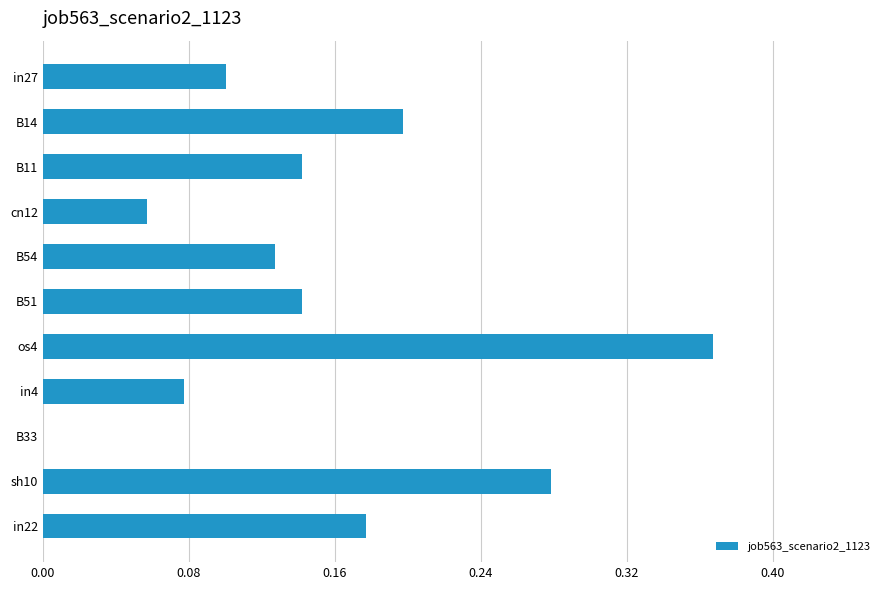

Between in22 and in27, which is larger?

in22